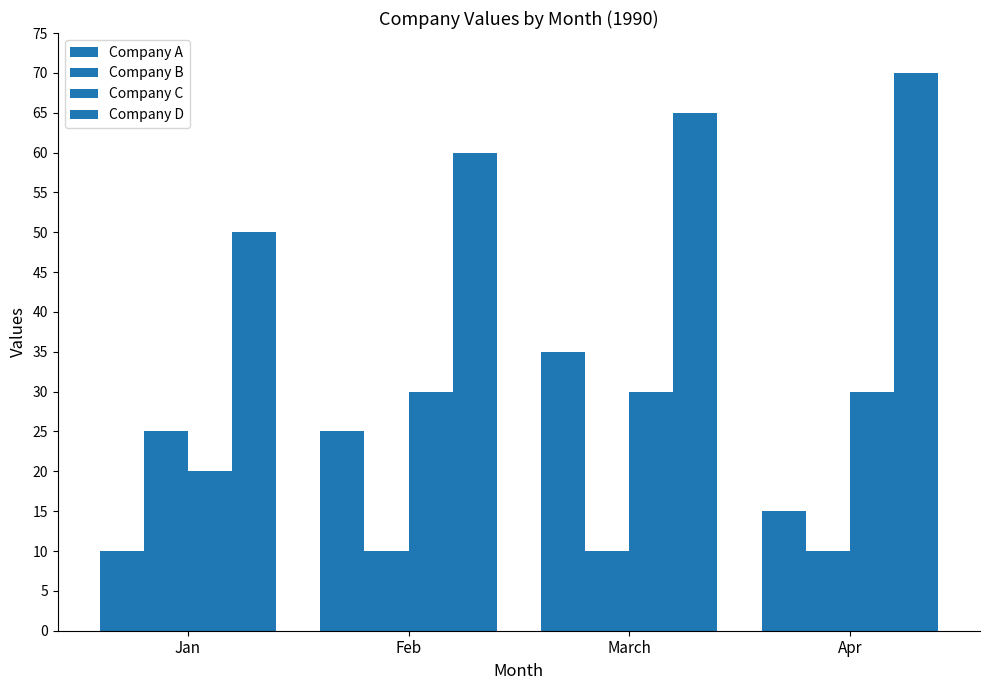

Does the chart contain stacked bars?

No